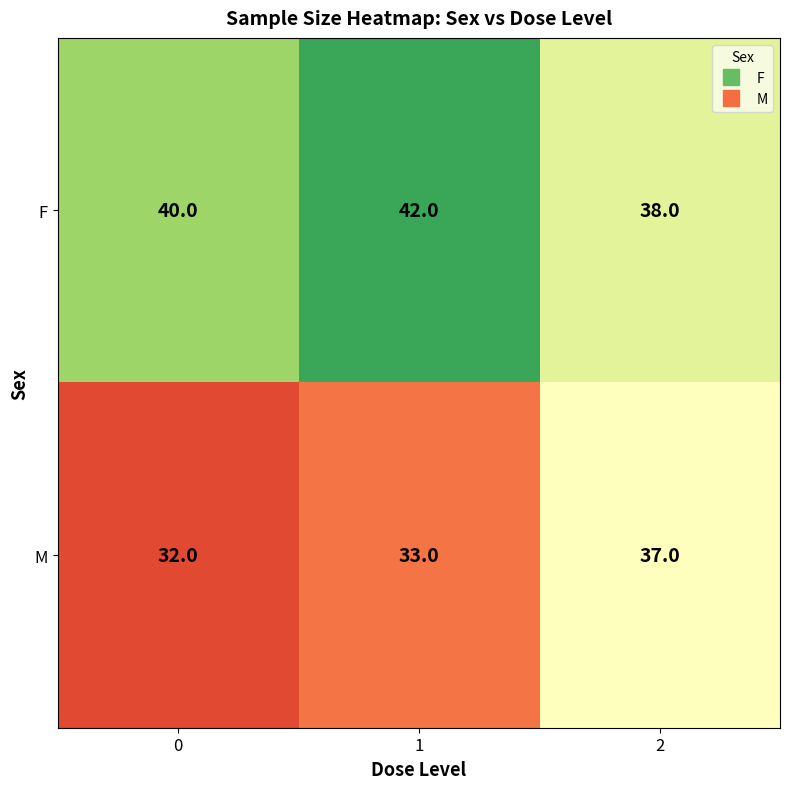

List the series in order of their overall mean, lowest first.

M, F